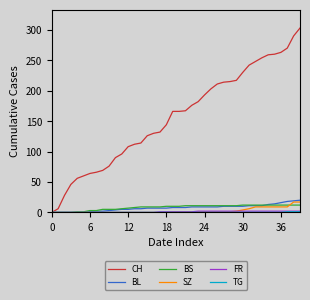

Which series has the widest spread of values?

CH